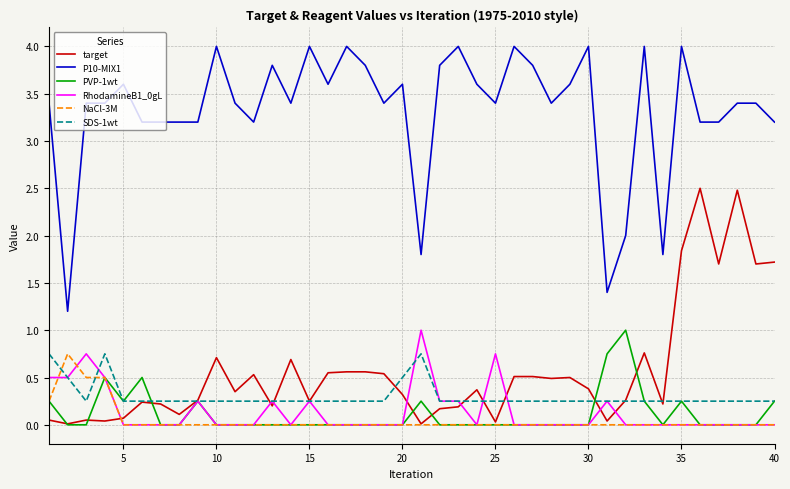

Which series has the largest range (max minus min)?

P10-MIX1